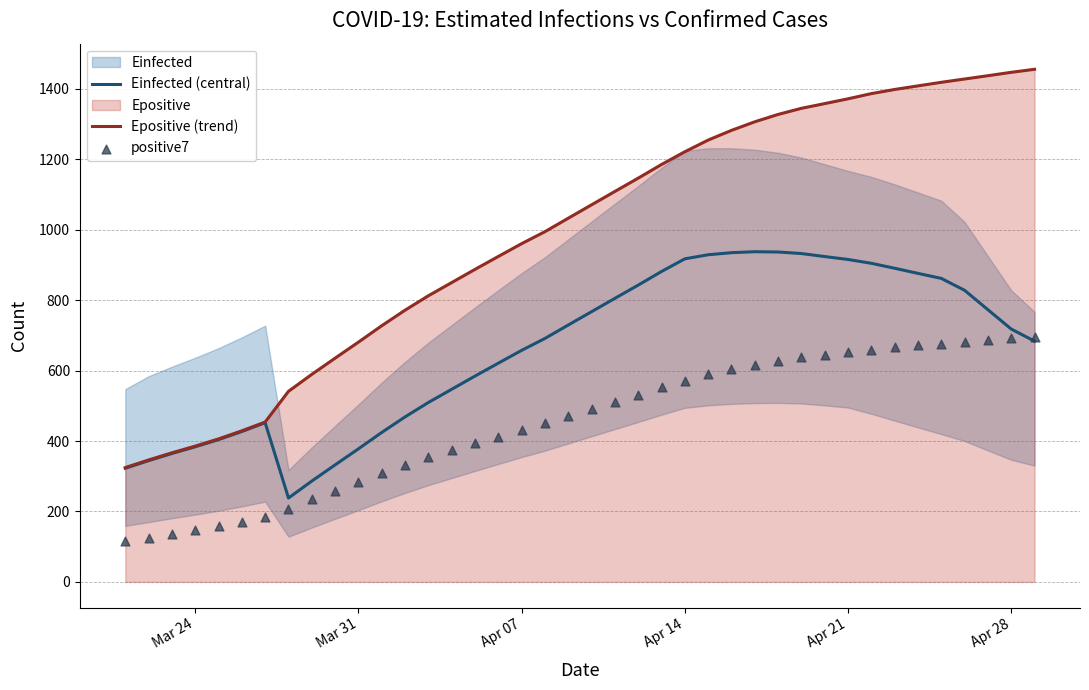

Which series has the largest Y range (max minus min)?

Epositive (trend)